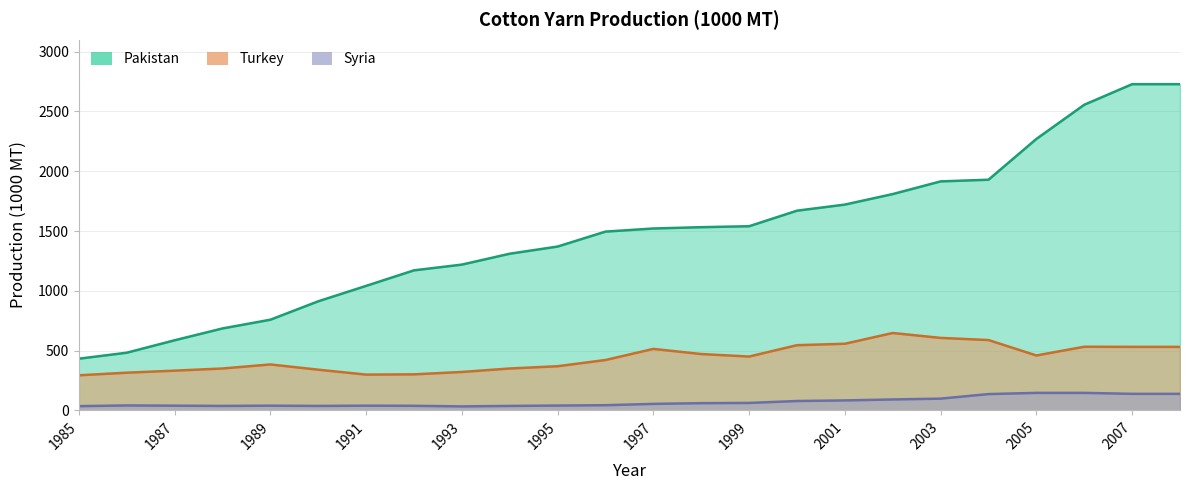

Which series has the widest spread of values?

Pakistan